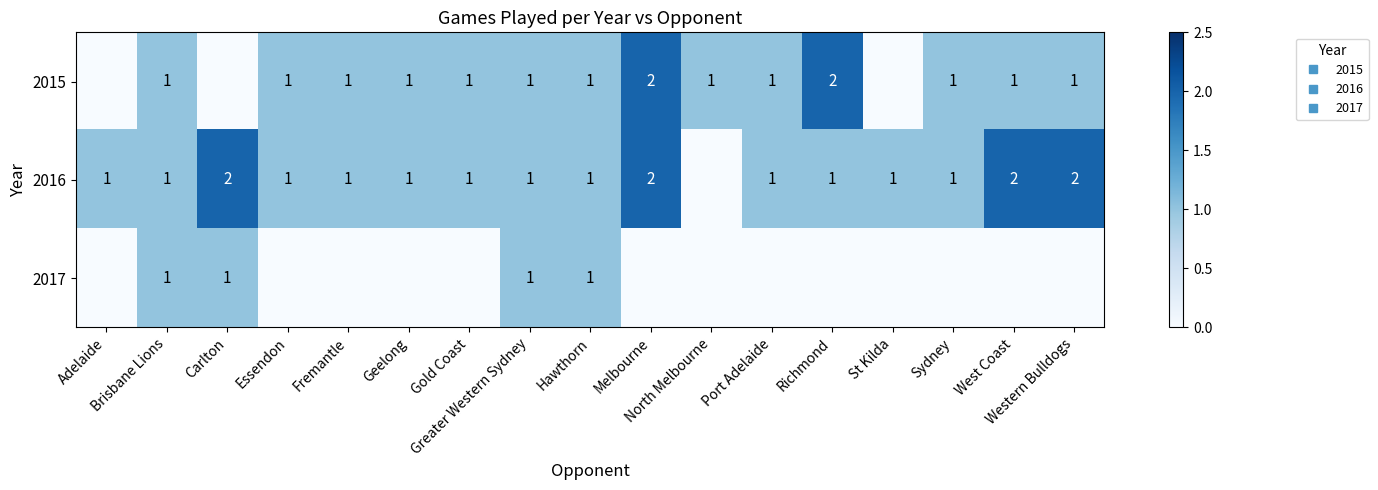

The 2017 series shows 0 at Western Bulldogs. True or false?

True